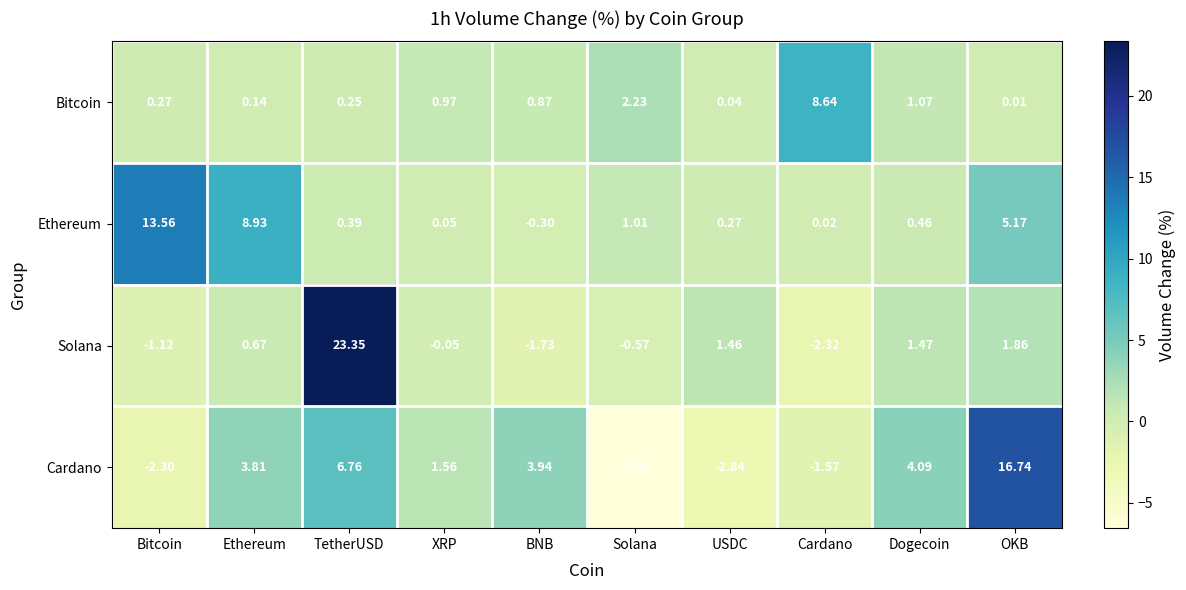

Which category has the lowest value across all series?

Solana